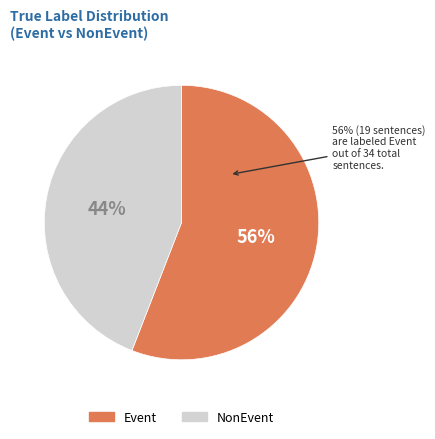

To the nearest percent, what is the combined percentage of NonEvent and Event?

100%